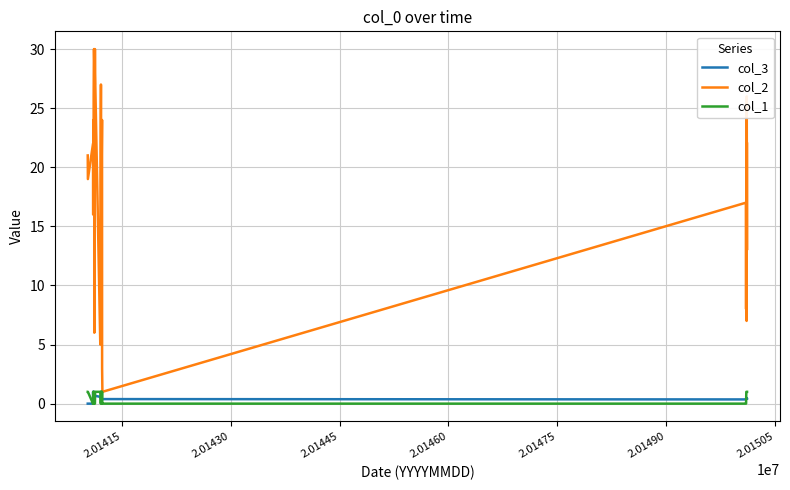

Which series has the largest total across all categories?

col_2